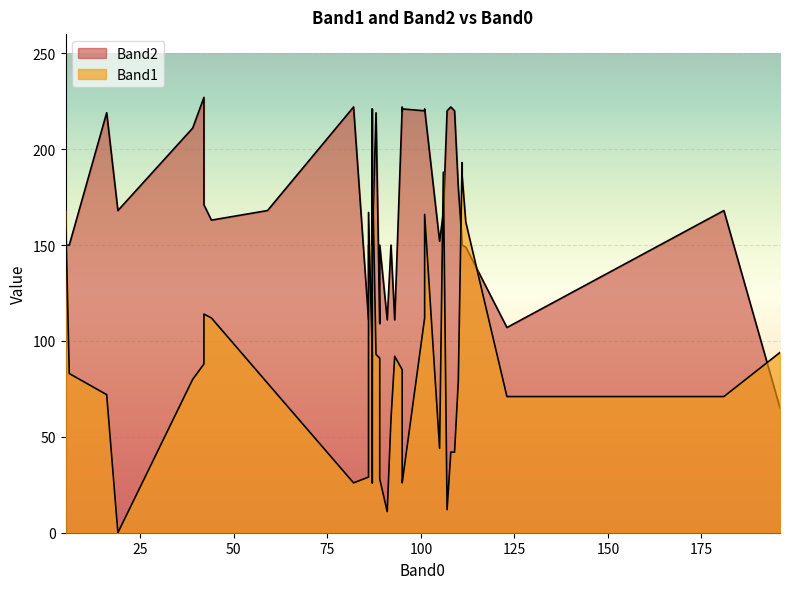

Is the value of Band1 at 86 greater than the value of Band2 at 5?

No